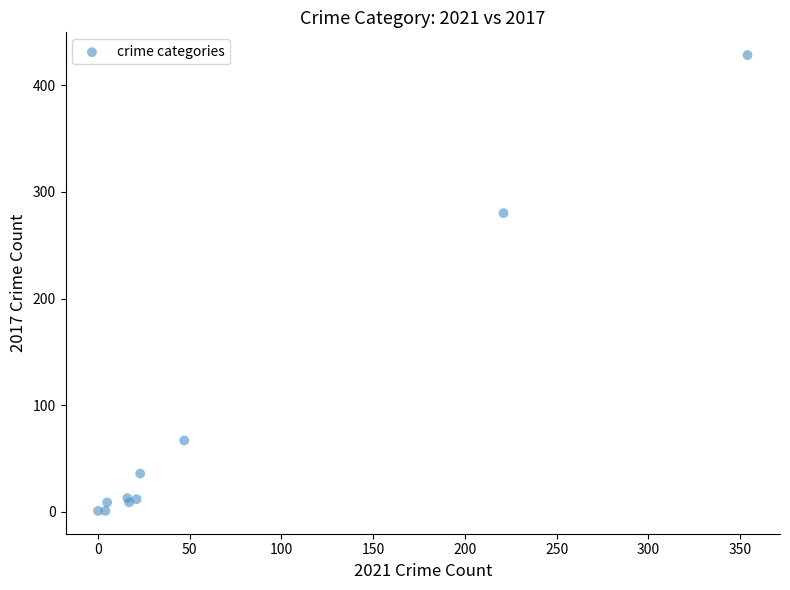

What Y value in the scatter plot is closest to 214?

280